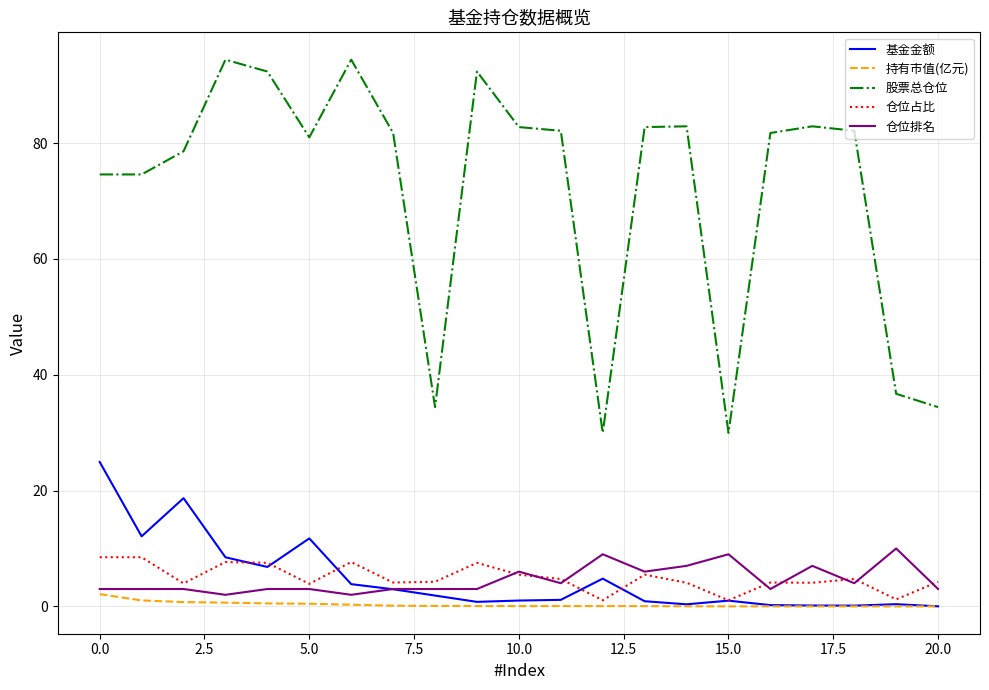

What is the maximum value for 基金金额?

24.9